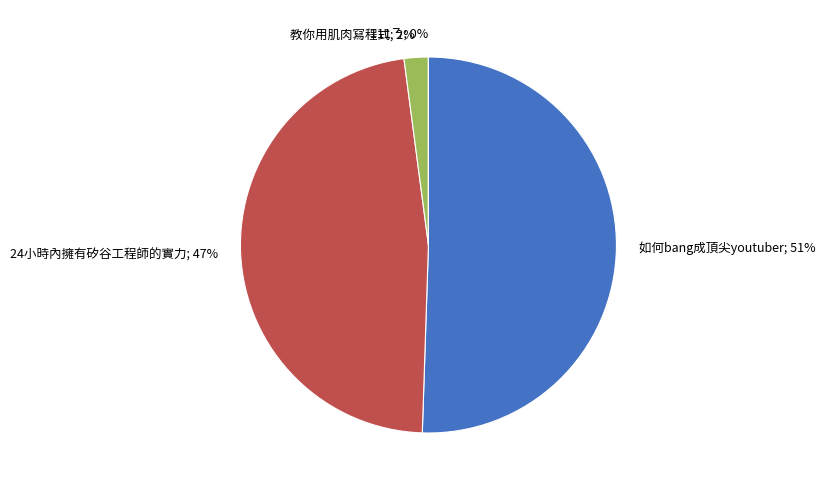

To the nearest percent, what is the average slice percentage?

25%